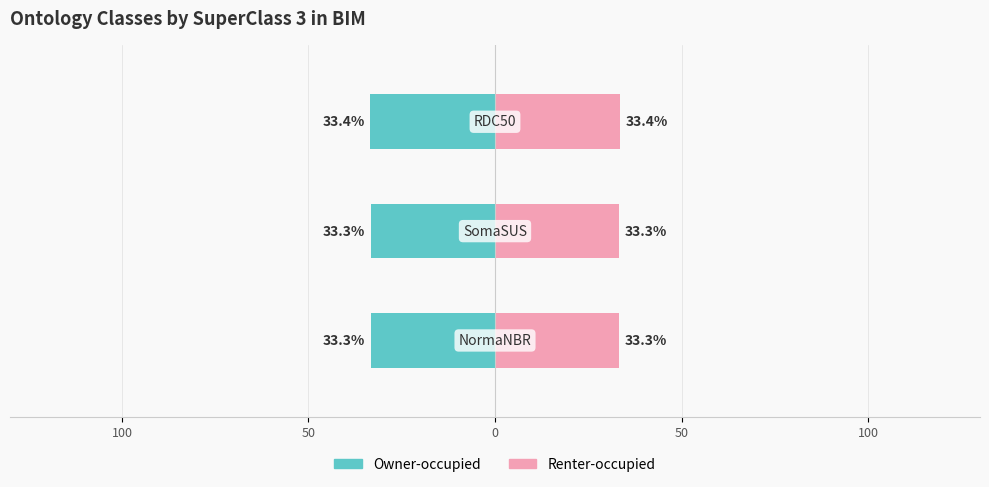

Which series changed the most between 100 and 50?

Owner-occupied